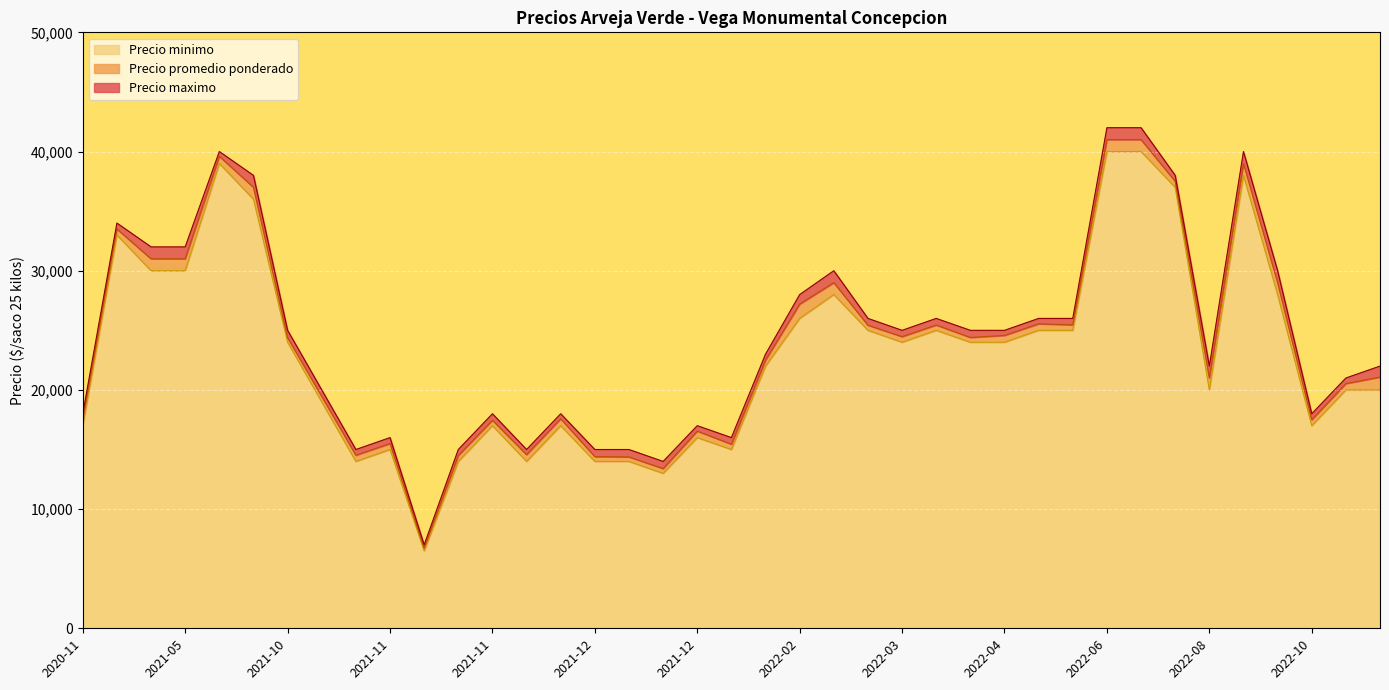

What is the greatest value displayed?

42000